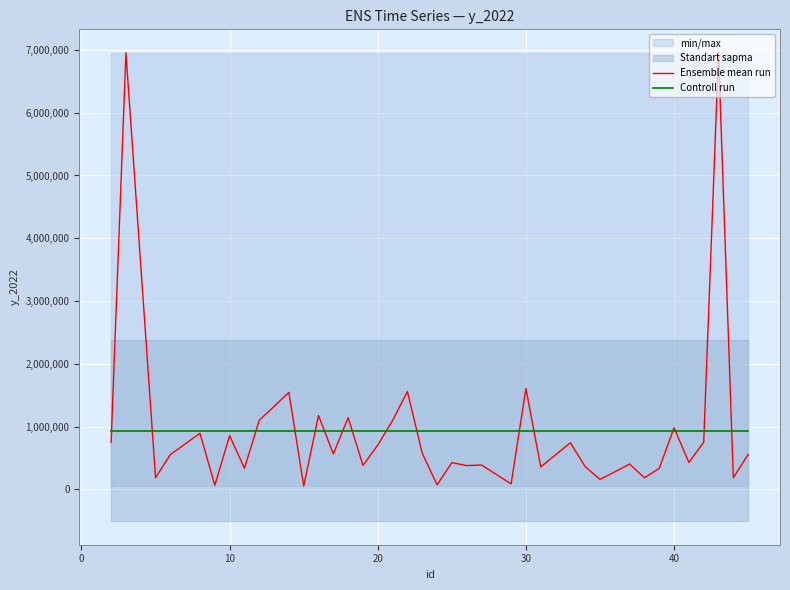

In Ensemble mean run, how many points are lower than both neighbors (excluding endpoints)?

14